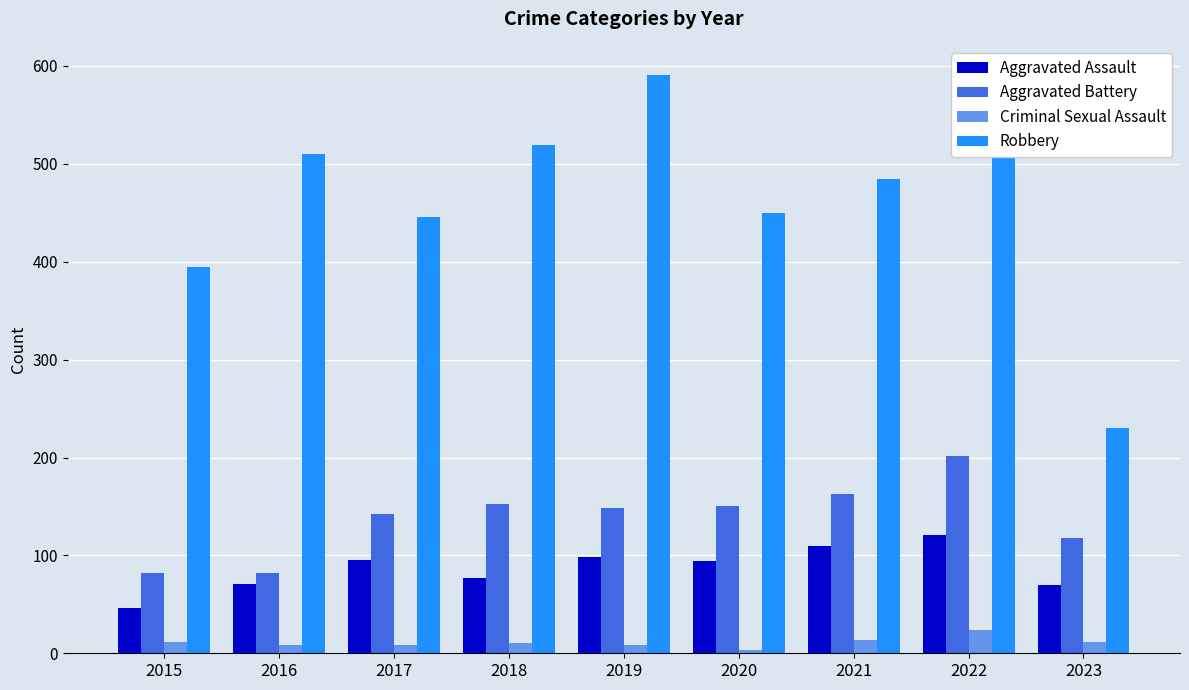

Rank the series at 2020 from highest to lowest value.

Robbery, Aggravated Battery, Aggravated Assault, Criminal Sexual Assault